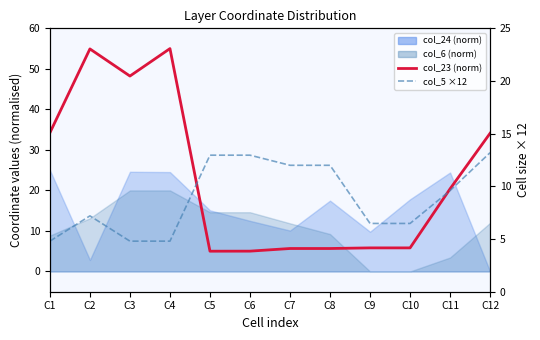

Which series ends up on top after the final intersection of col_5 ×12 and col_23 (norm)?

col_23 (norm)